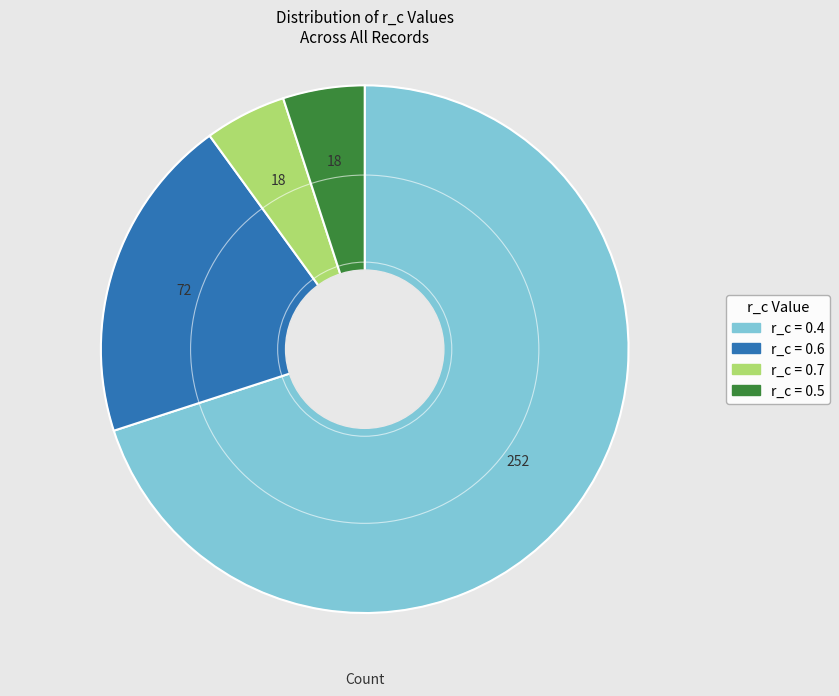

Which slice is the largest?

r_c = 0.4